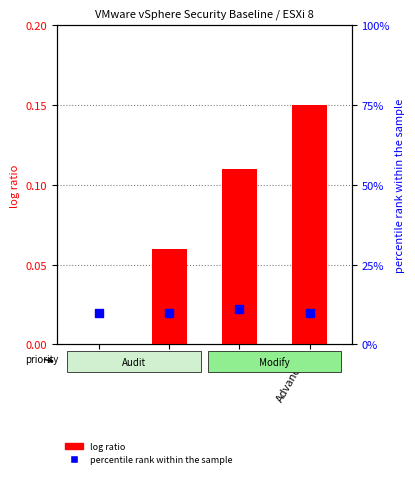

Is the value of percentile rank within the sample at P1 greater than the value of log ratio at Advanced?

No